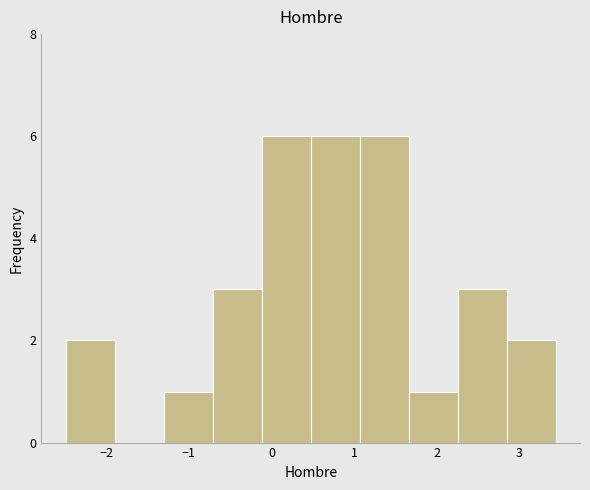

How tall is the bar that spans -1.3 to -0.7 on the x-axis? Neither the bar edges nor the heights are printed on the chart, so give them approximately, as read against the axes.

1